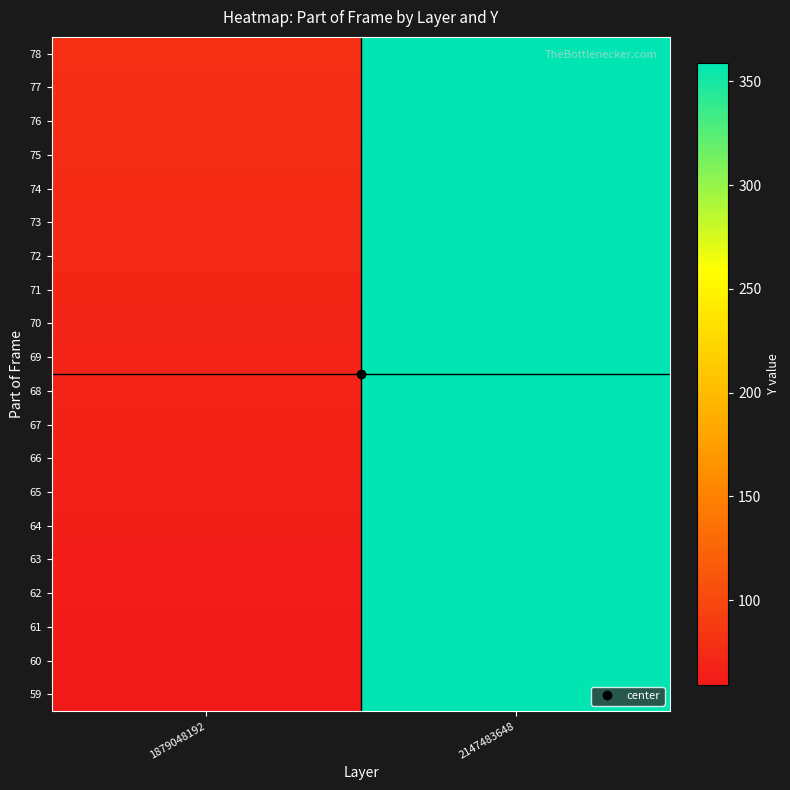

Reading left to right, transcribe all the data shown in this chart.

59: 1879048192=59	2147483648=359
60: 1879048192=60	2147483648=359
61: 1879048192=61	2147483648=359
62: 1879048192=62	2147483648=359
63: 1879048192=63	2147483648=359
64: 1879048192=64	2147483648=359
65: 1879048192=65	2147483648=359
66: 1879048192=66	2147483648=359
67: 1879048192=67	2147483648=359
68: 1879048192=68	2147483648=359
69: 1879048192=69	2147483648=359
70: 1879048192=70	2147483648=359
71: 1879048192=71	2147483648=359
72: 1879048192=72	2147483648=359
73: 1879048192=73	2147483648=359
74: 1879048192=74	2147483648=359
75: 1879048192=75	2147483648=359
76: 1879048192=76	2147483648=359
77: 1879048192=77	2147483648=359
78: 1879048192=78	2147483648=359